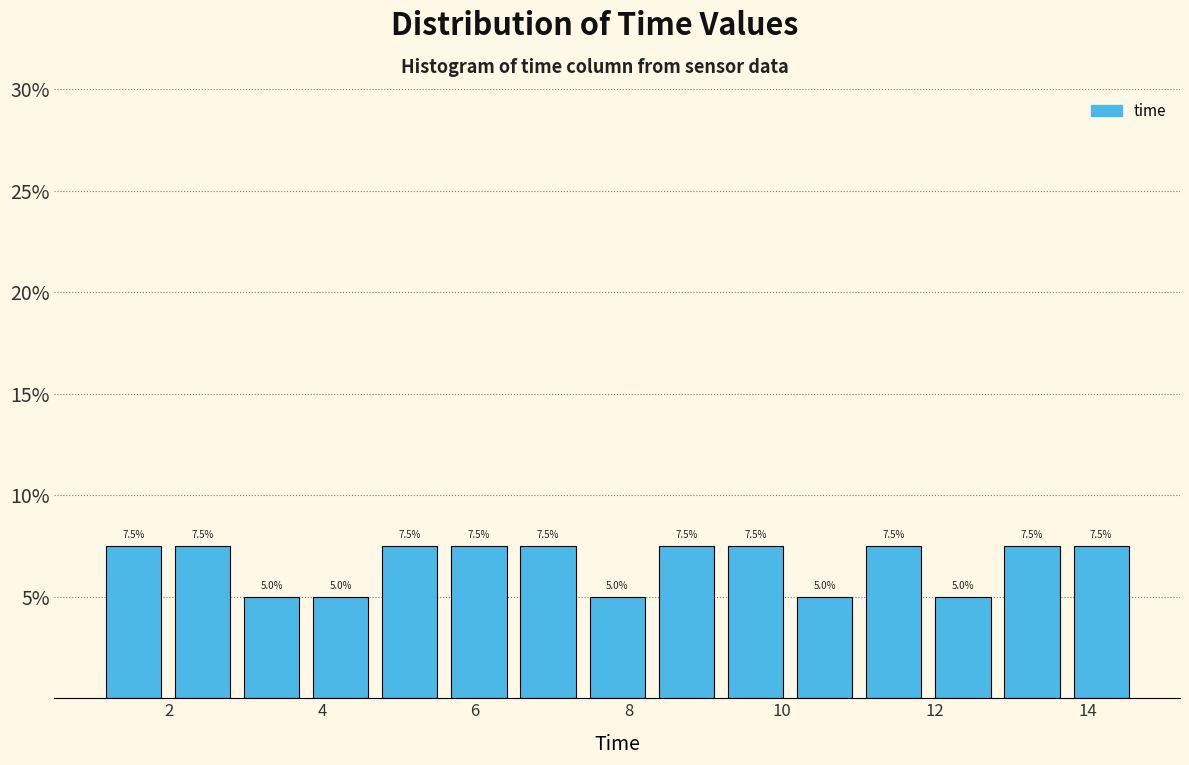

How tall is the bar that spans 5.6 to 6.6 on the x-axis? The bar edges are not printed on the chart, so give them approximately, as read against the axis.

7.5